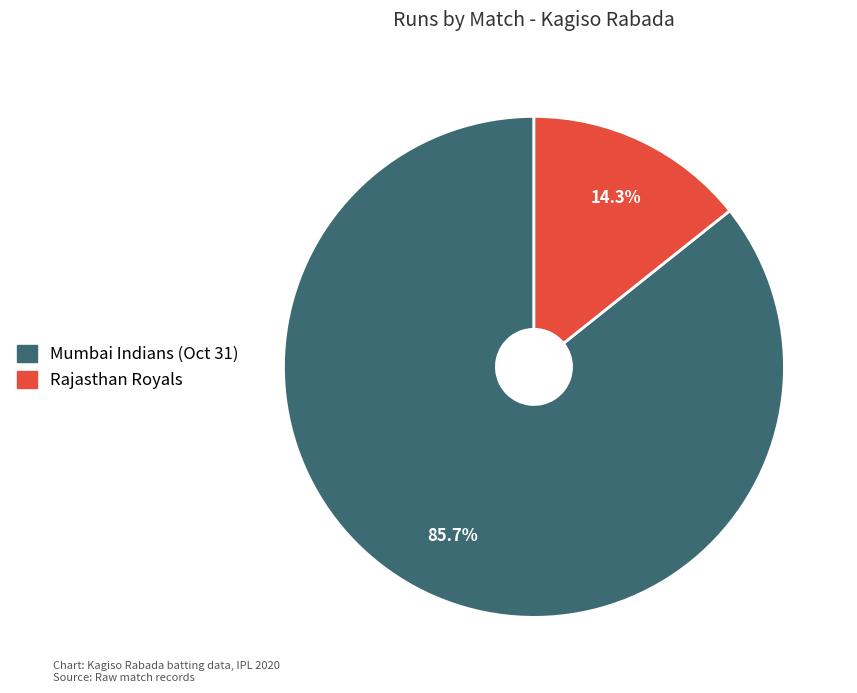

Does any single category account for the majority?

Yes